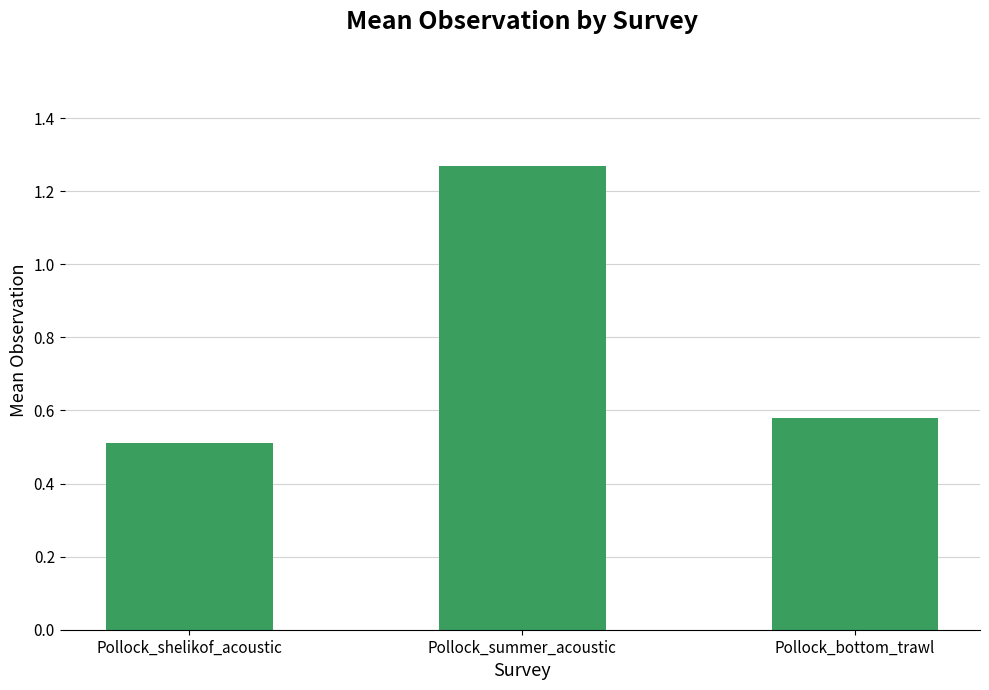

What value does the data have at Pollock_shelikof_acoustic?

0.5